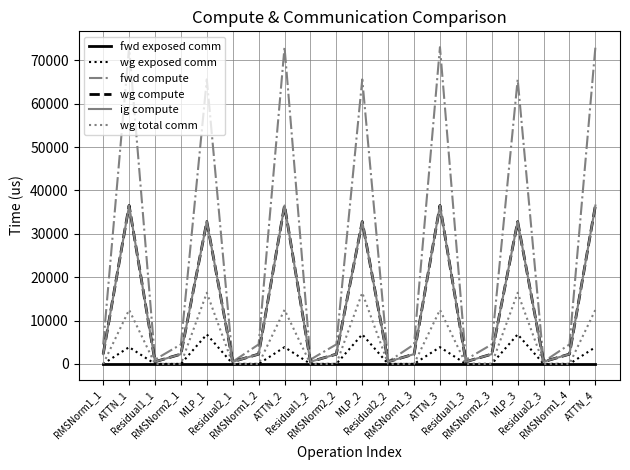

Which series has the largest total across all categories?

fwd compute